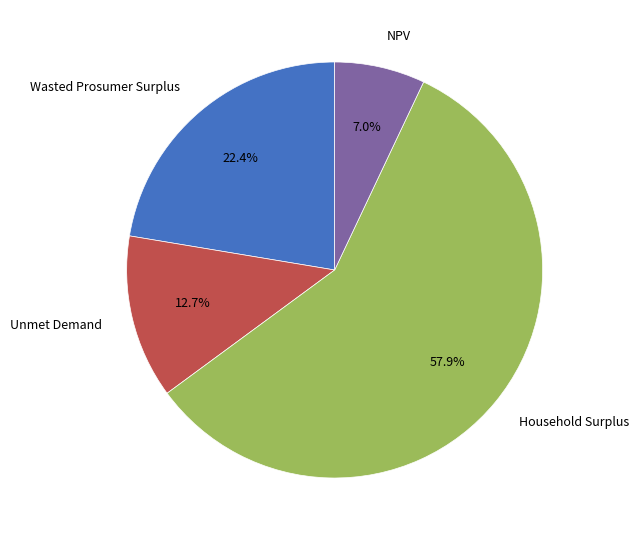

Approximately how many times larger is the value at Wasted Prosumer Surplus compared to Household Surplus?

0.4